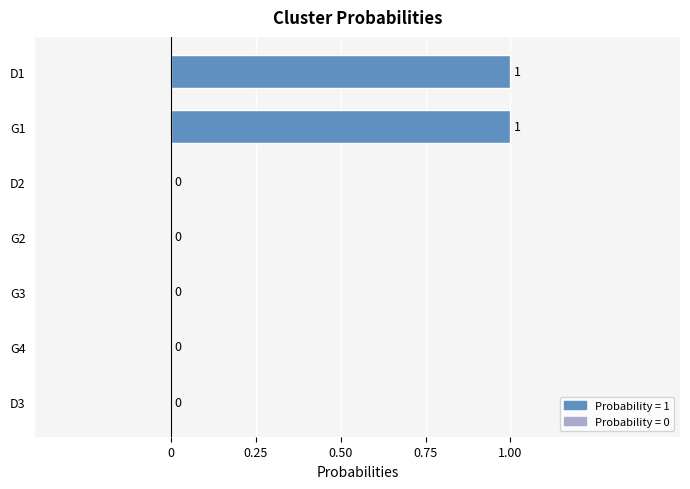

What is the maximum value shown in the chart?

1